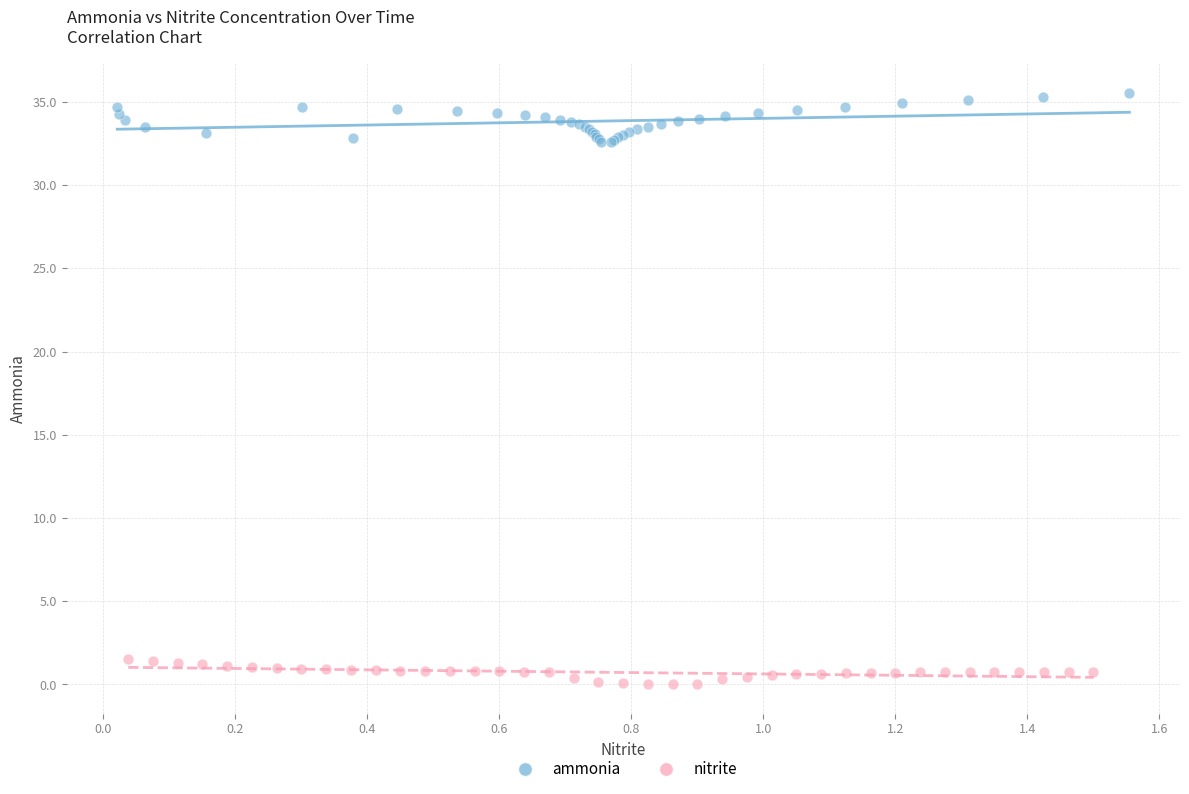

Which series has the largest Y range (max minus min)?

ammonia